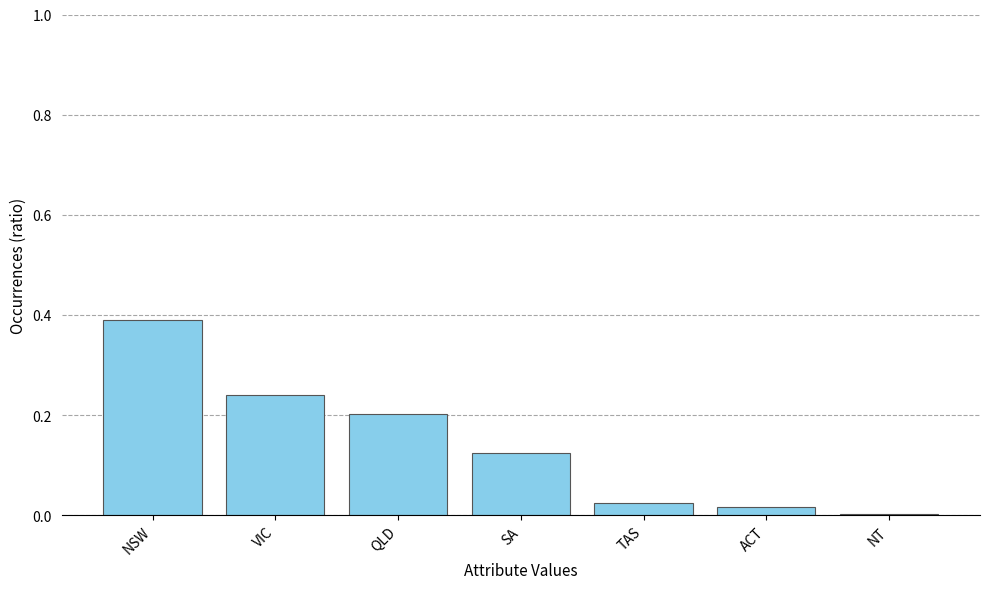

What is the maximum value shown in the chart?

0.4